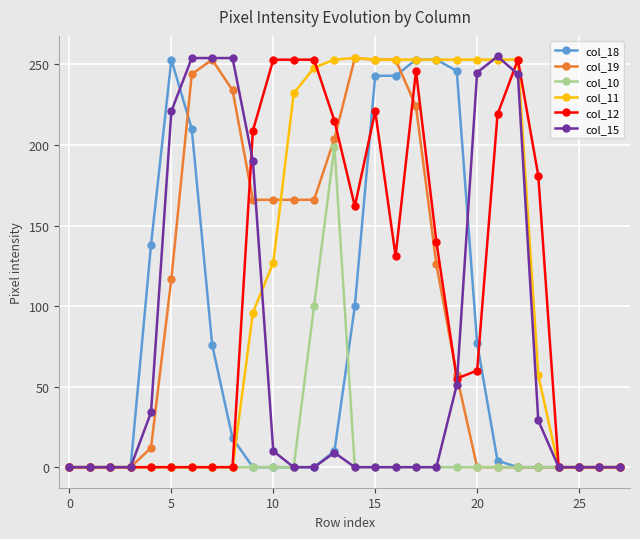

At how many categories does at least one series exceed 155?

19